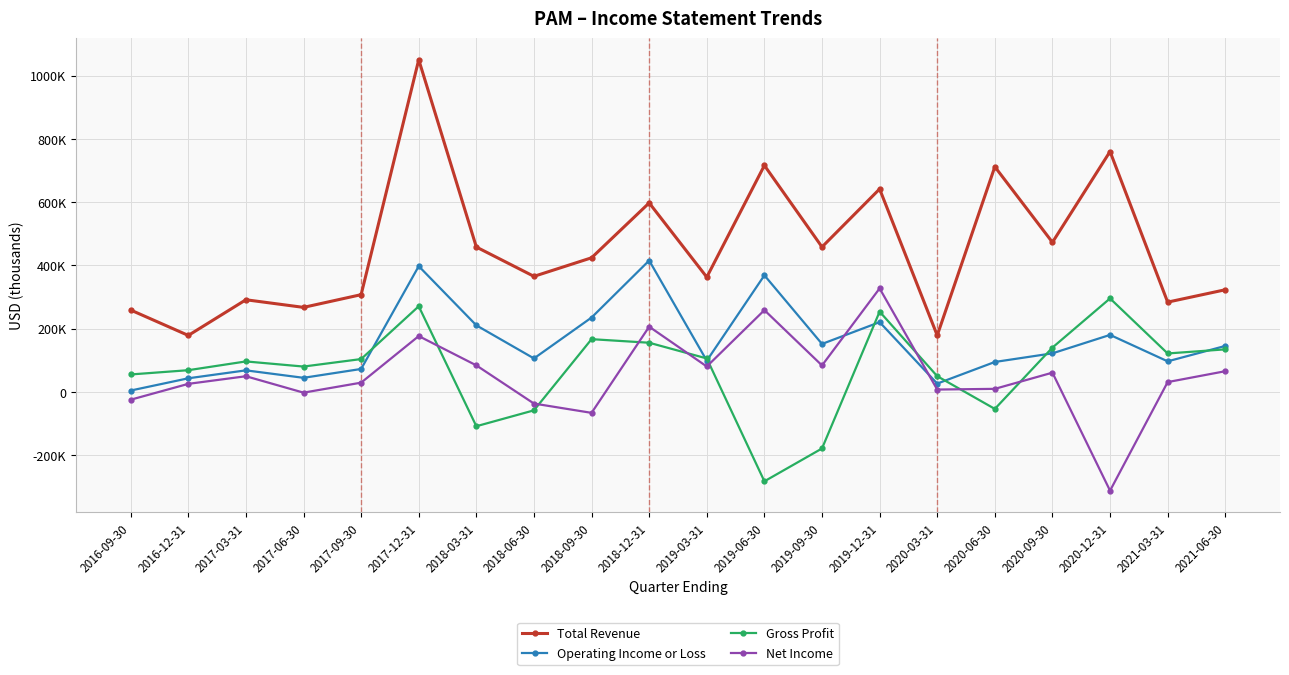

What are all the series names shown in the legend?

Total Revenue, Operating Income or Loss, Gross Profit, Net Income